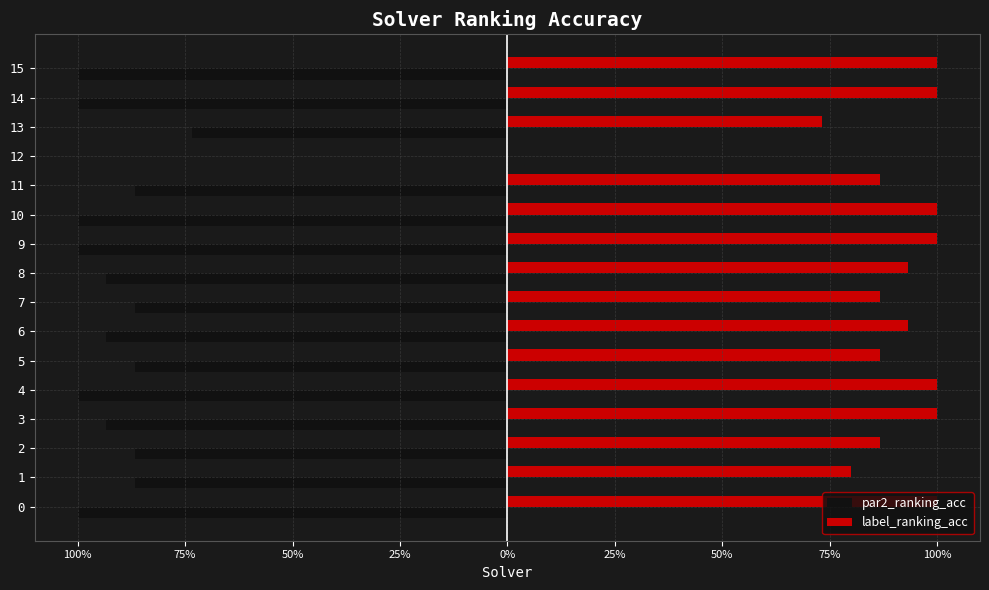

What are all the series names shown in the legend?

par2_ranking_acc, label_ranking_acc